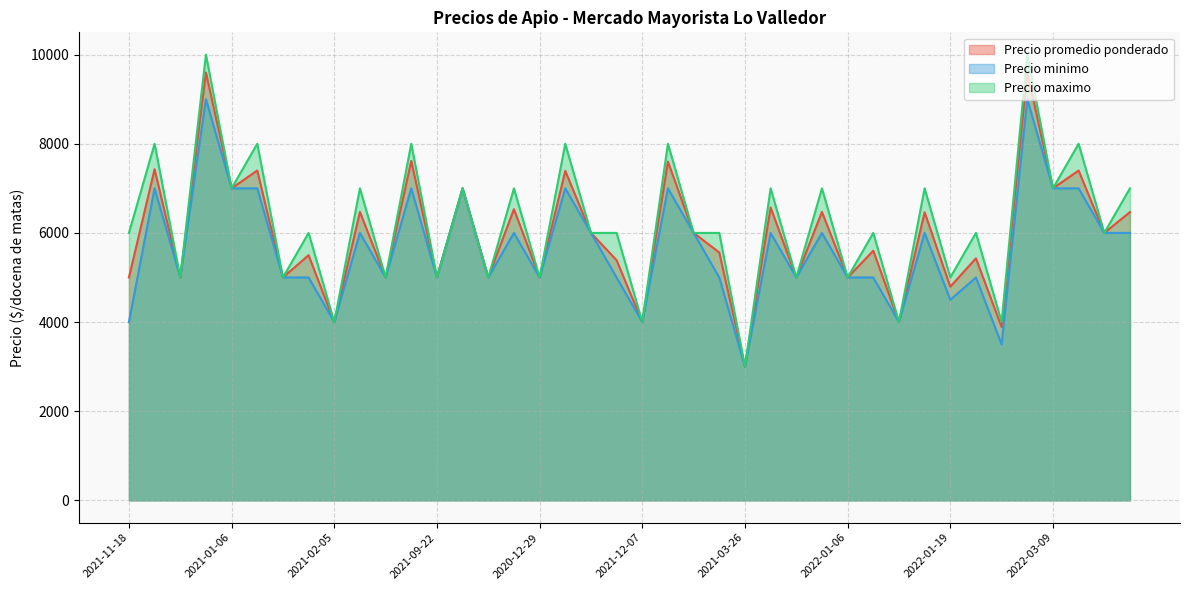

True or false: Precio maximo and Precio promedio ponderado cross at least once.

False